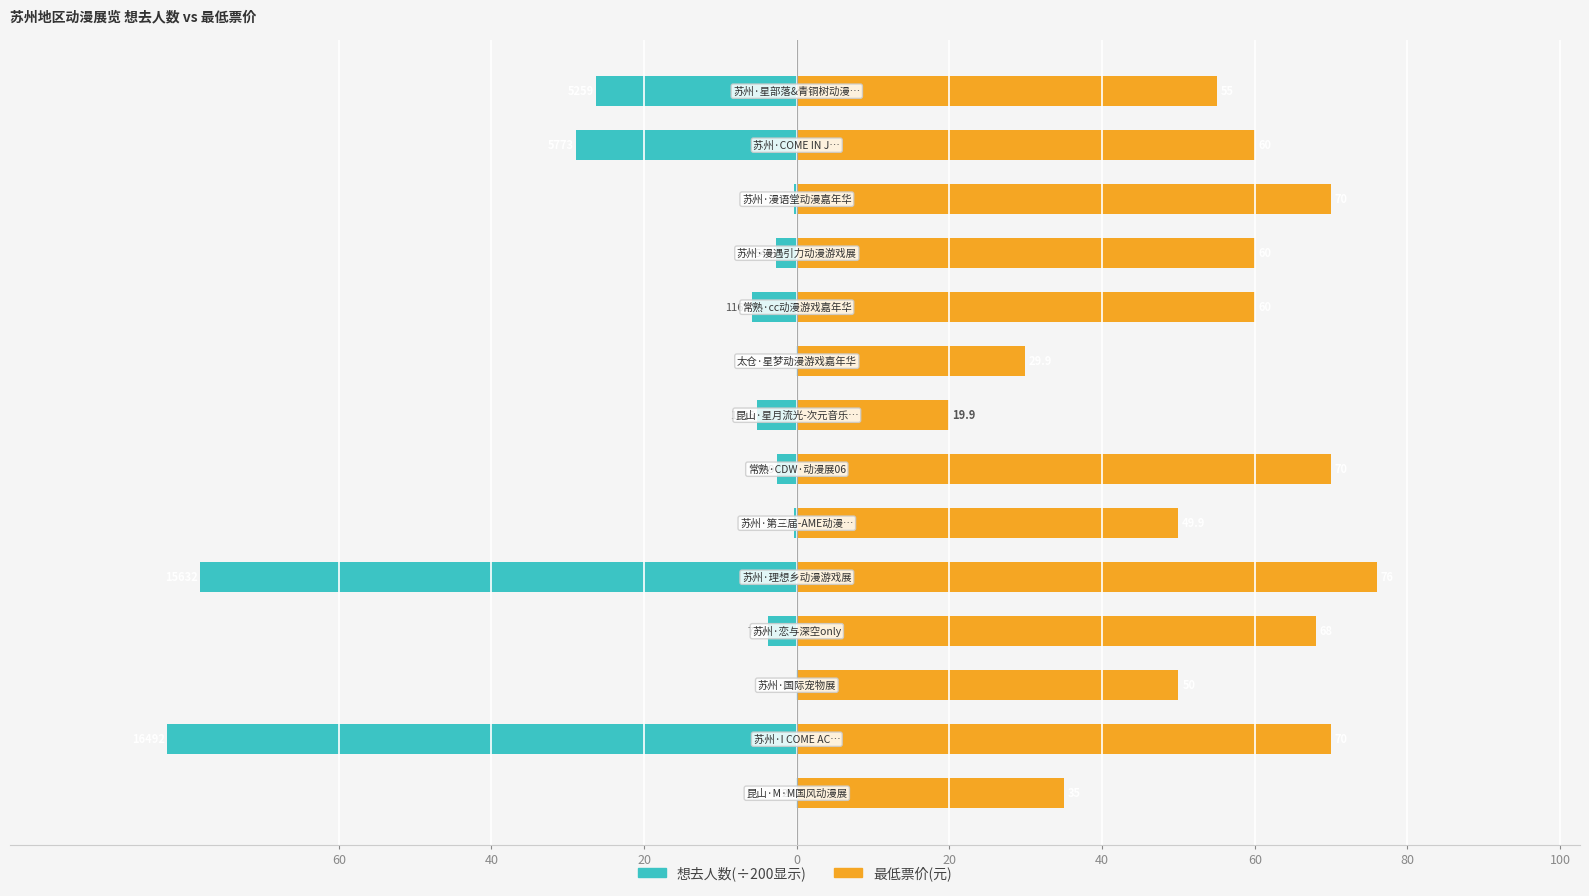

Does the chart contain any negative values?

Yes